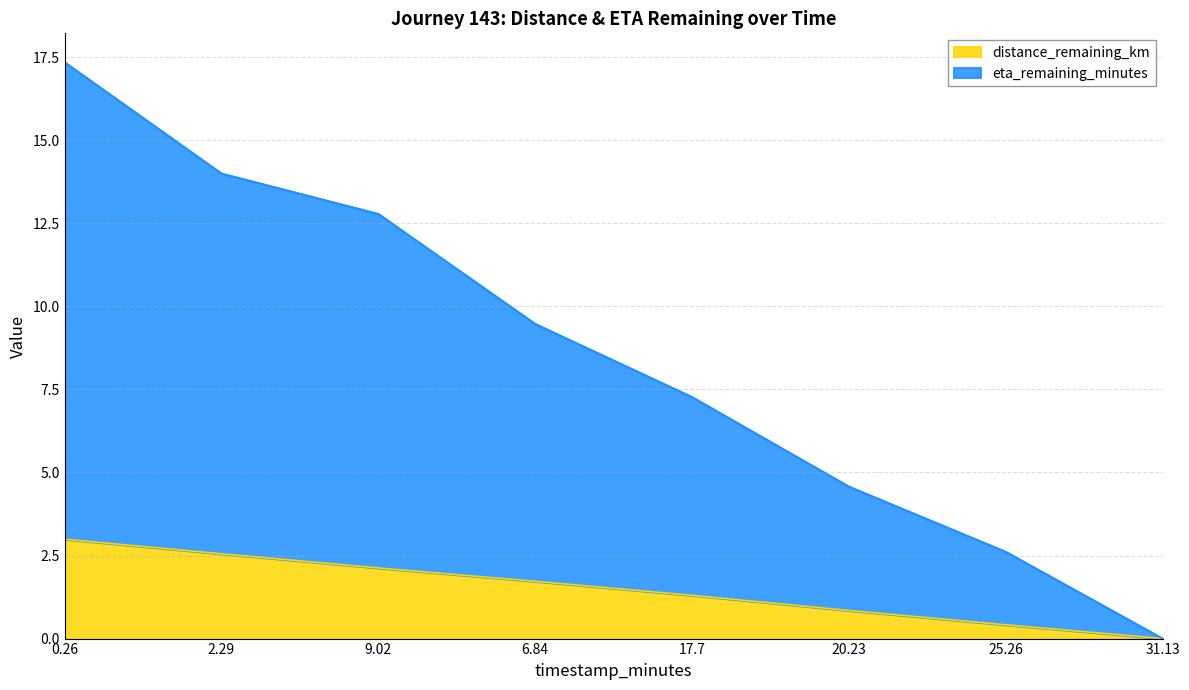

True or false: eta_remaining_minutes and distance_remaining_km intersect in this chart.

False